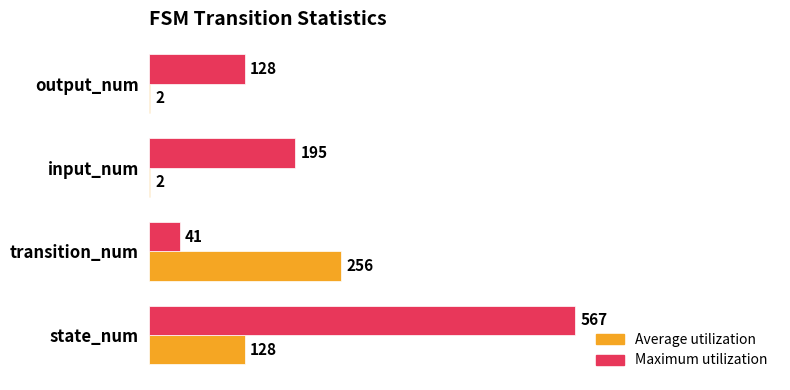

How many Maximum utilization values are between 128 and 567?

3